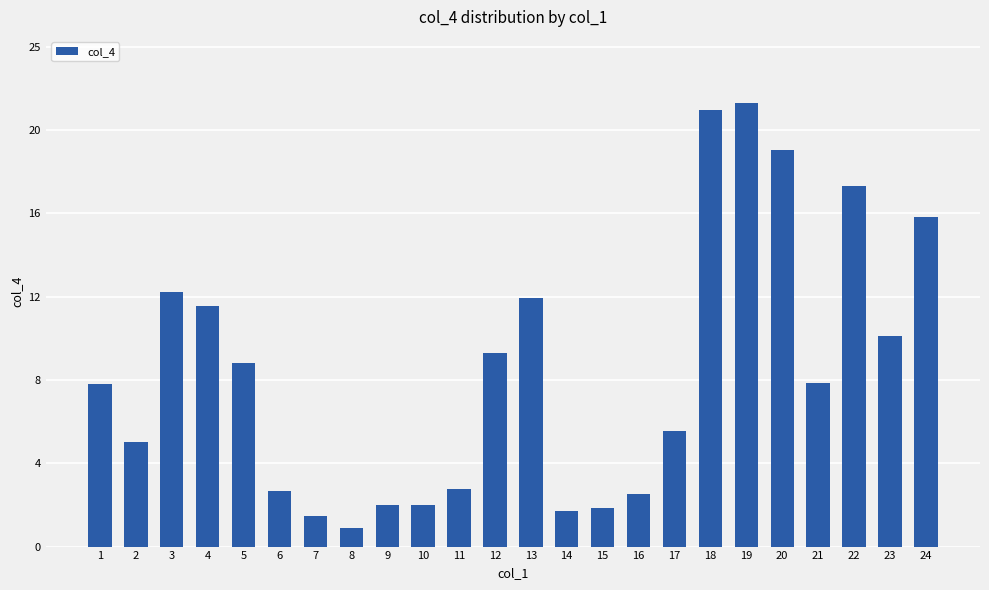

Does the chart contain any negative values?

No